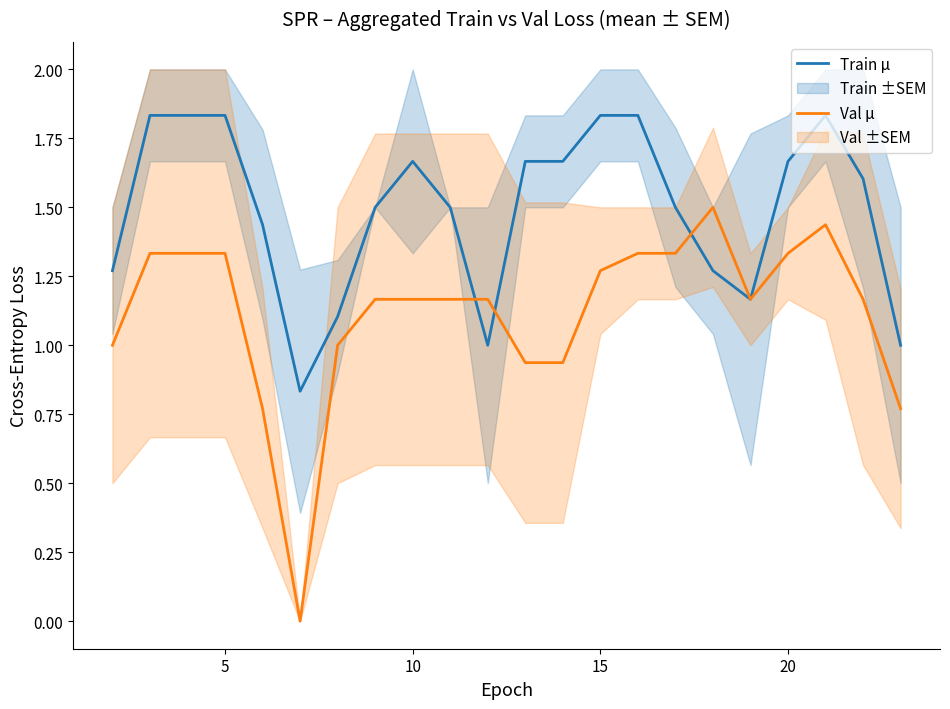

What is the average value of the Train μ series?

1.5